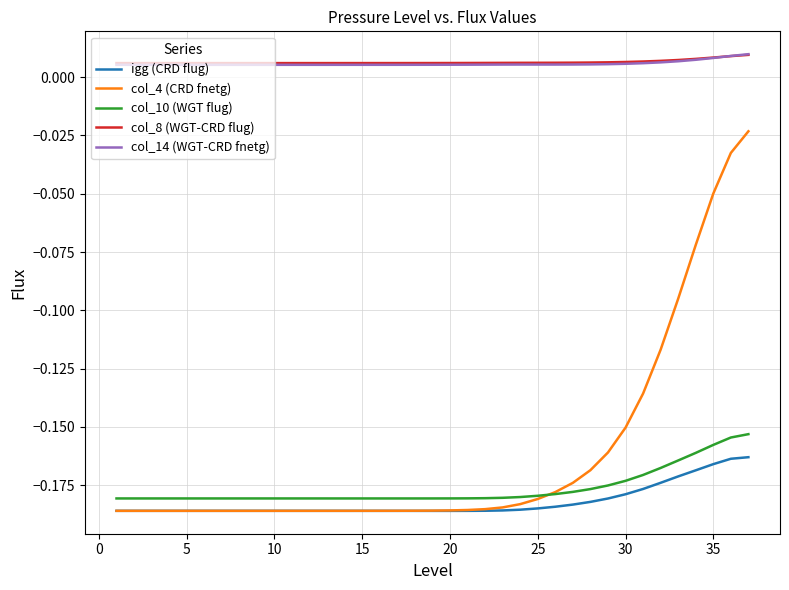

Which series has the largest range (max minus min)?

col_4 (CRD fnetg)